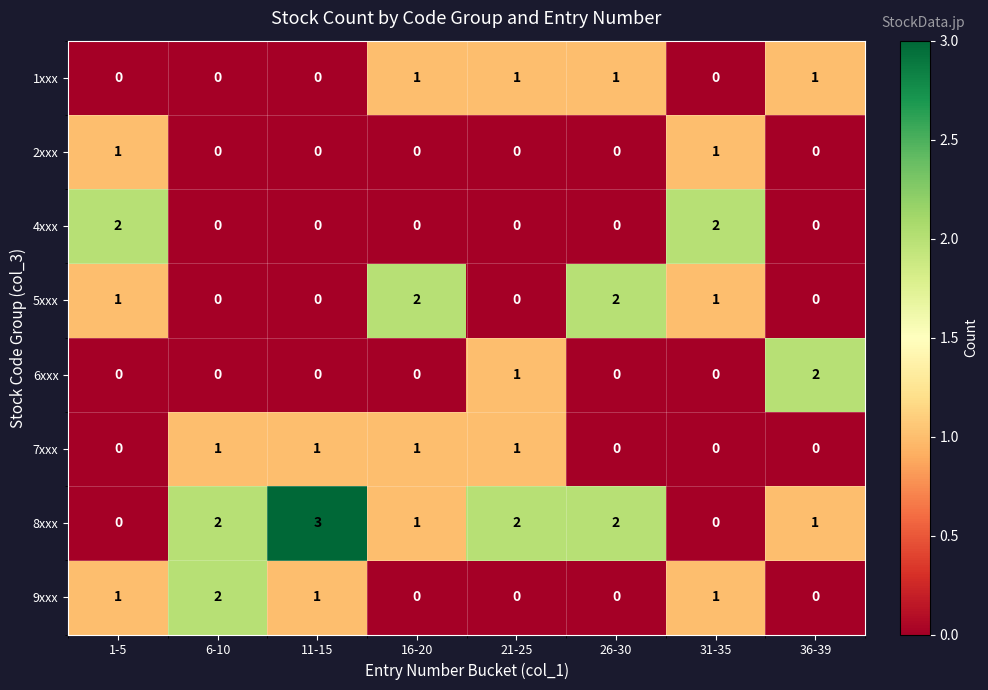

The value of 8xxx at 31-35 is 2. True or false?

False